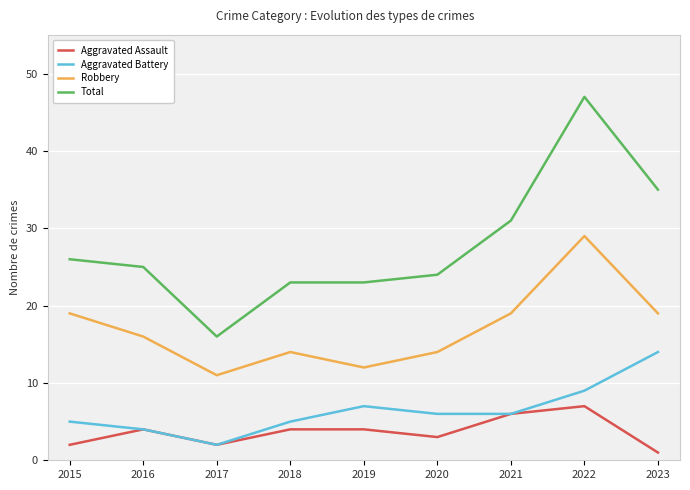

Rank the series by their maximum value, from highest to lowest.

Total, Robbery, Aggravated Battery, Aggravated Assault